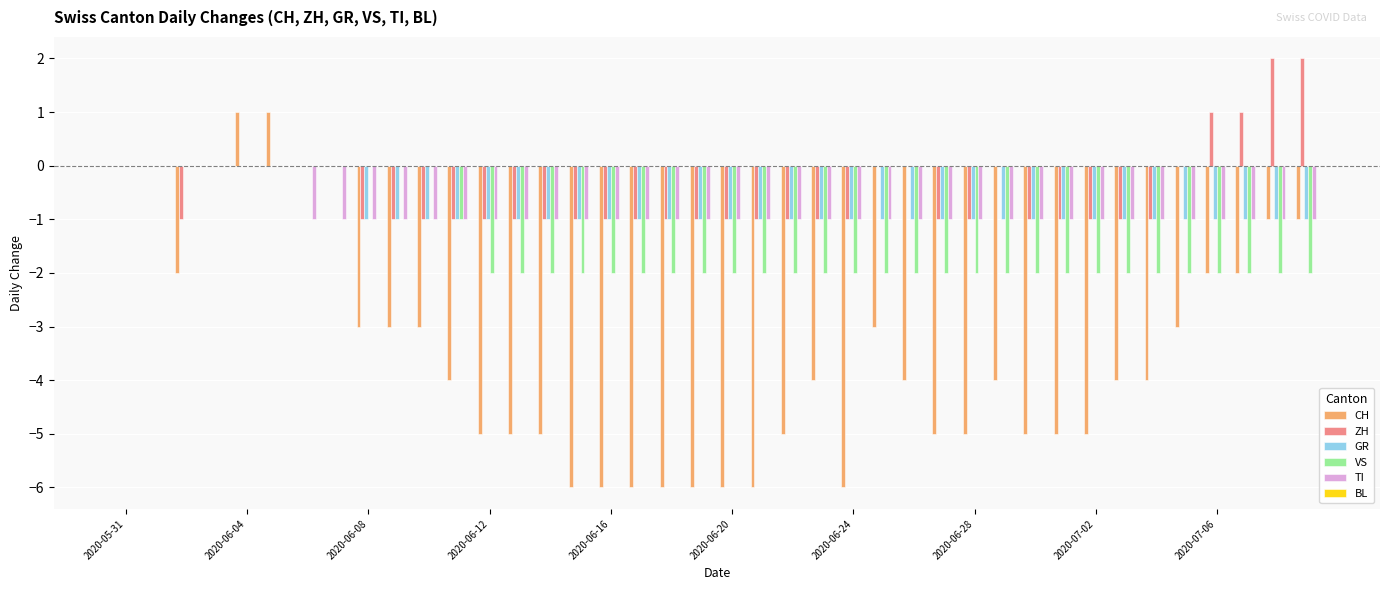

What is the sum of all CH values?

-138